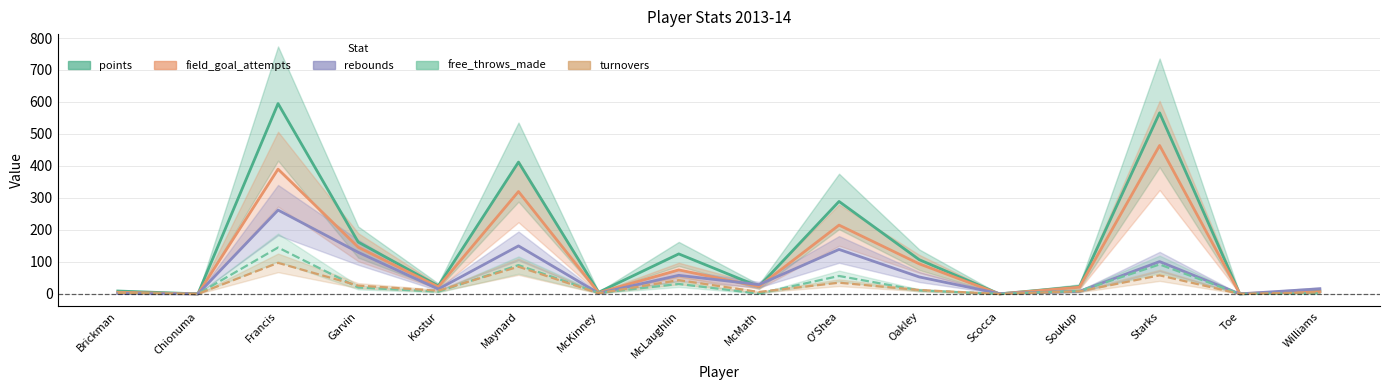

Which series has the largest range (max minus min)?

points